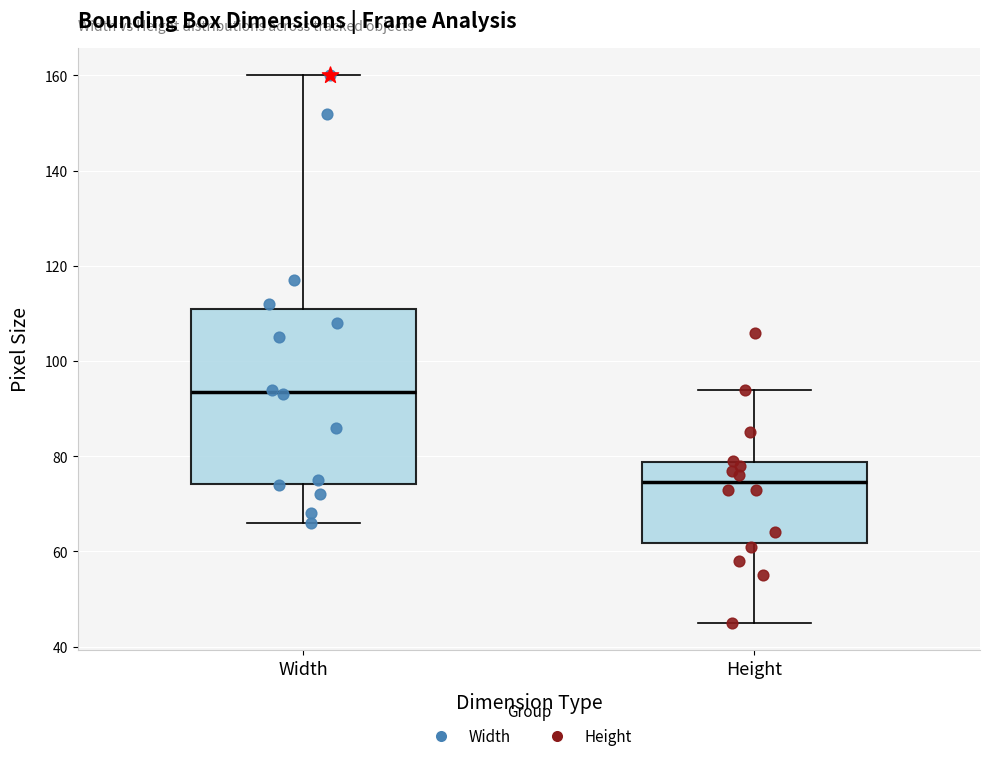

Where does the upper whisker of the box for Width end on the y-axis? The values are not printed on the chart, so give them approximately, as read against the axis.

160